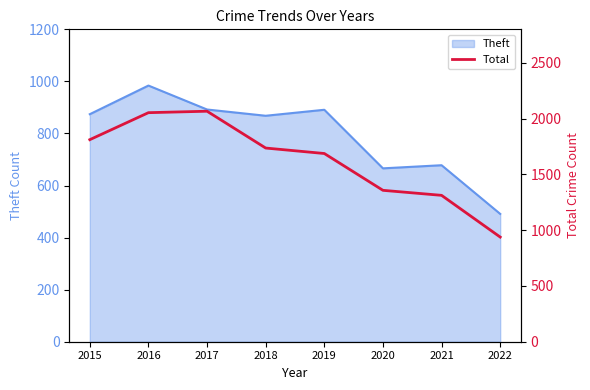

At which category does the chart reach its minimum across all series?

2022